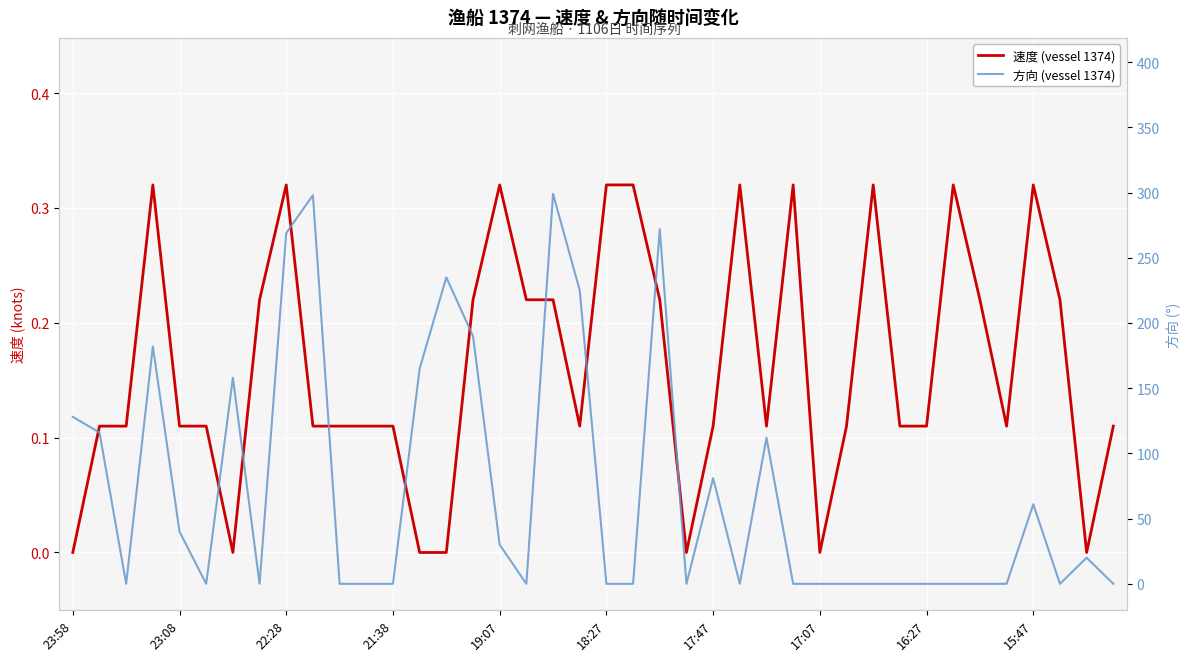

What is the label of the 26th point from the left?

25